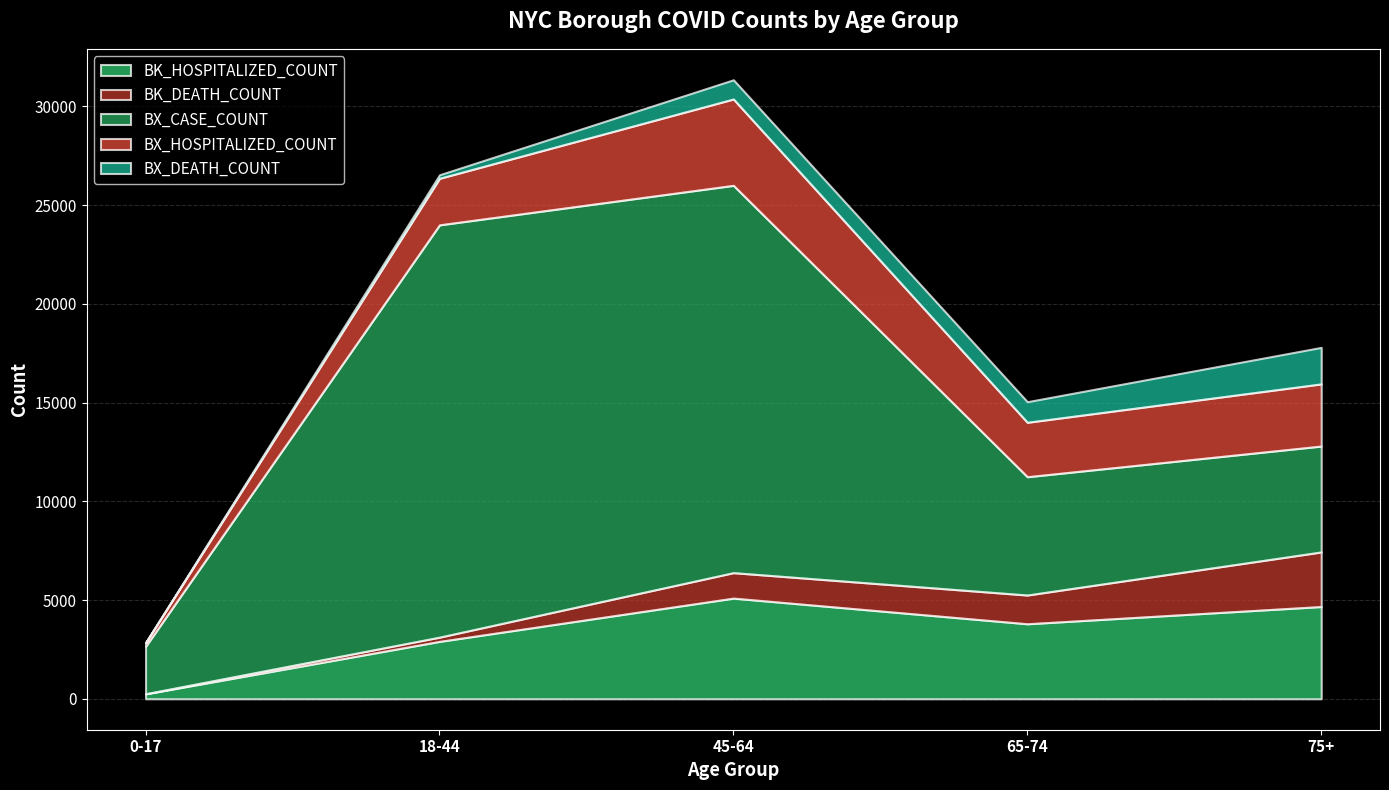

How many values in the BX_CASE_COUNT series exceed 5991?

2